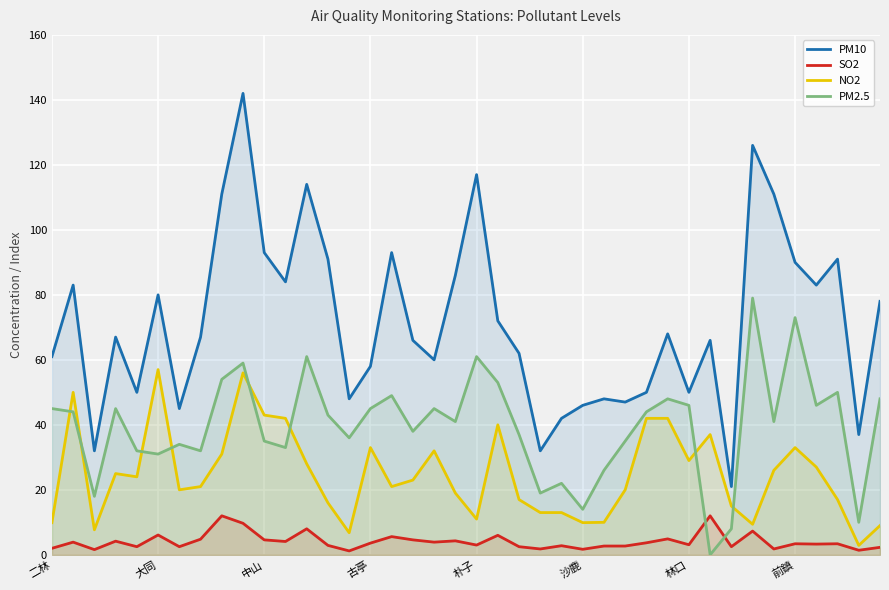

At 26, list the series in order from smallest to largest.

SO2, NO2, PM2.5, PM10